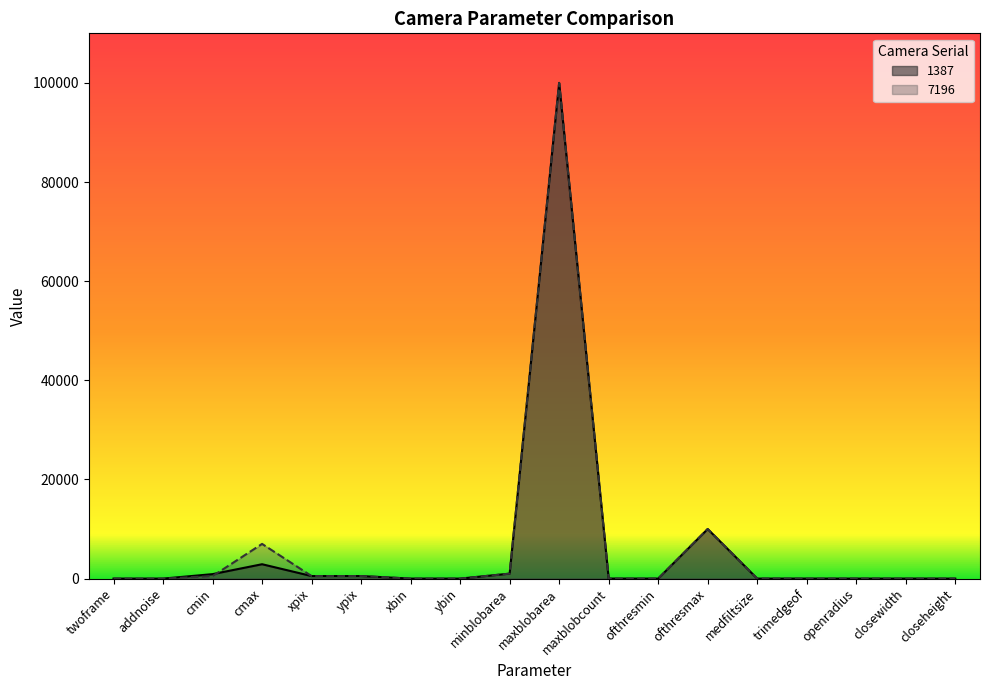

What is the highest value of the 7196 series?

100000